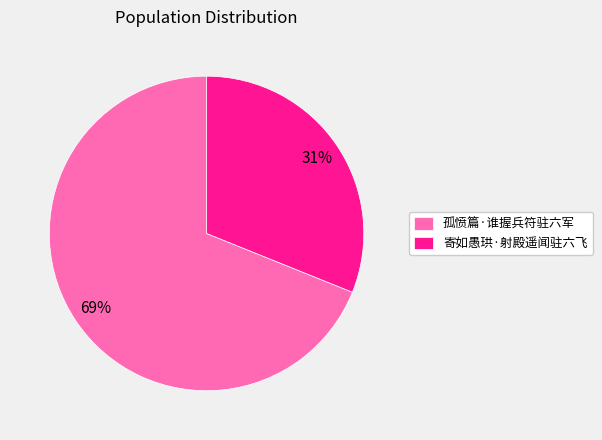

How many segments does this pie chart have?

2